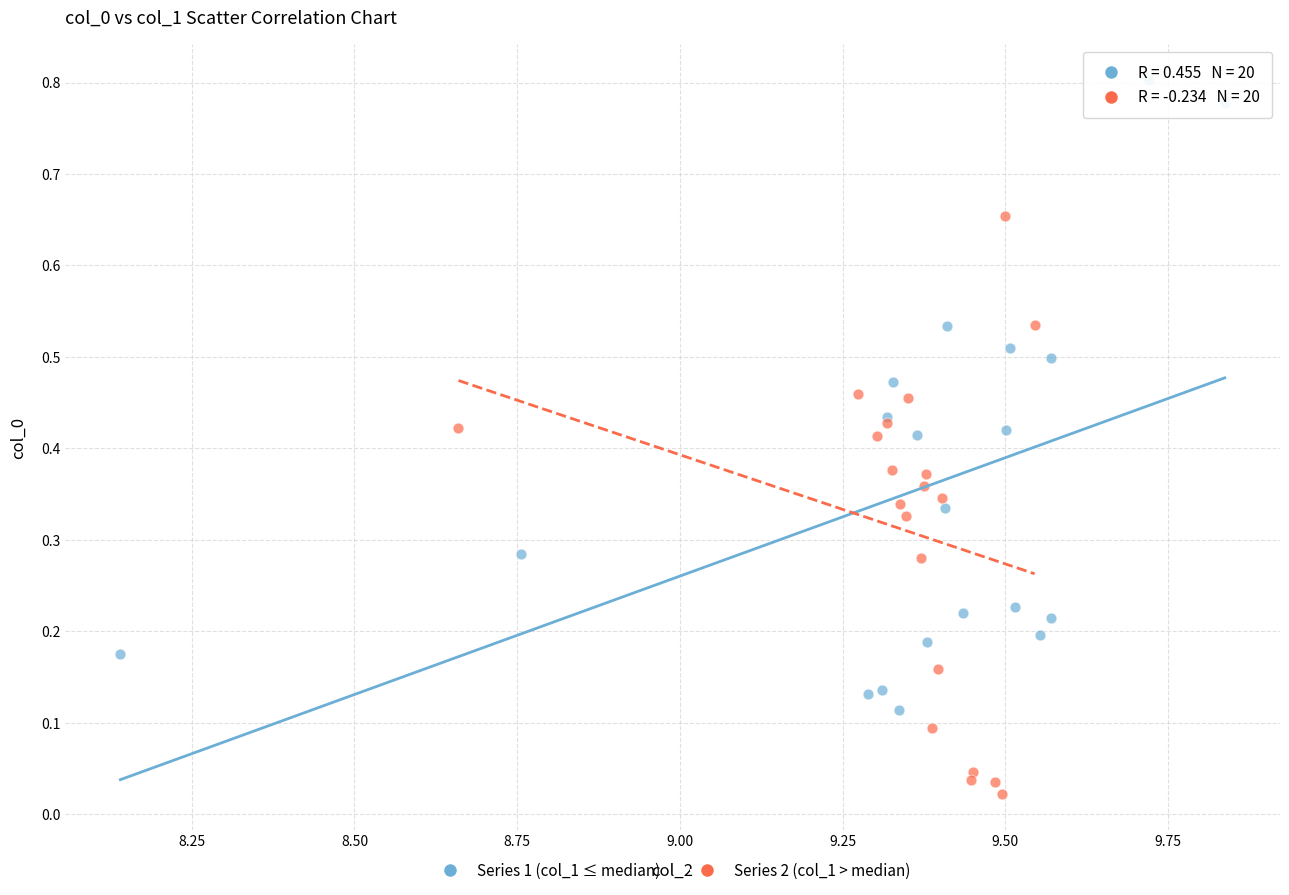

Which series contains the highest Y value?

Series 1 (col_1 ≤ median)